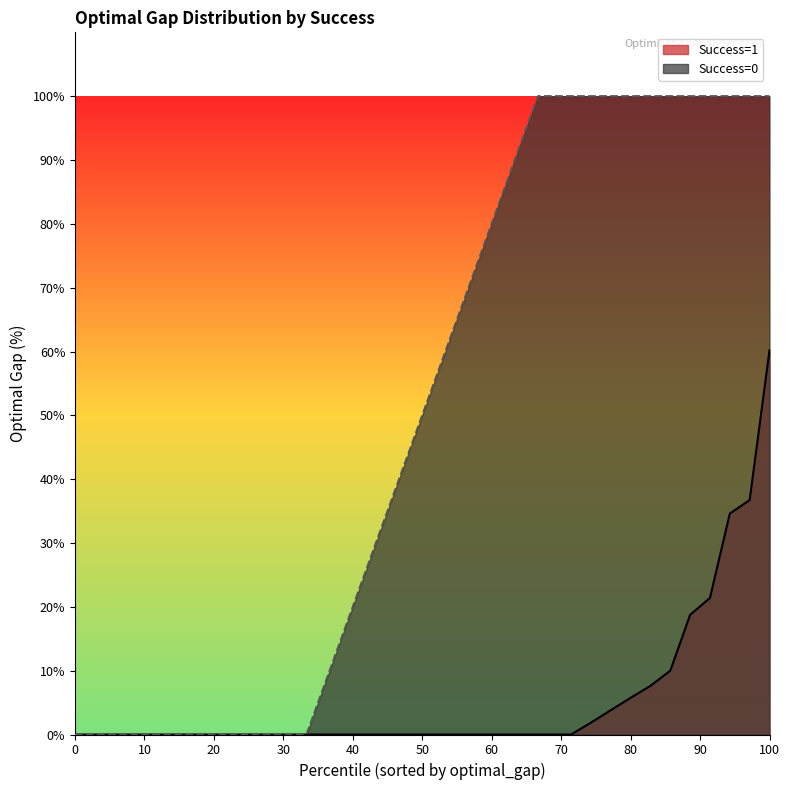

What is the difference between the maximum and minimum values?

100.0